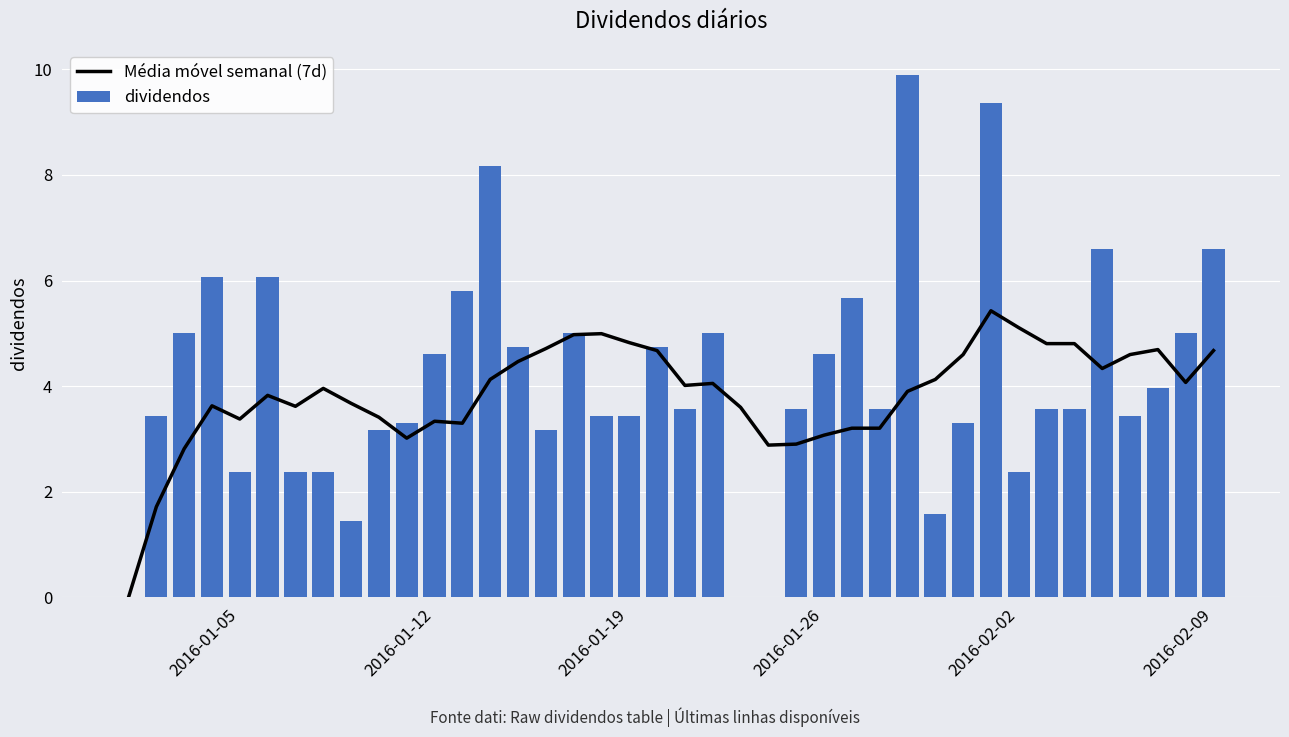

Reading right to left, extract all data points from this chart.

Média móvel semanal (7d): 4.7	4.1	4.7	4.6	4.3	4.8	4.8	5.1	5.4	4.6	4.1	3.9	3.2	3.2	3.1	2.9	2.9	3.6	4.1	4.0	4.7	4.8	5.0	5.0	4.7	4.5	4.1	3.3	3.3	3.0	3.4	3.7	4.0	3.6	3.8	3.4	3.6	2.8	1.7	0.0
dividendos: 6.6	5.0	4.0	3.4	6.6	3.6	3.6	2.4	9.4	3.3	1.6	9.9	3.6	5.7	4.6	3.6	0.0	0.0	5.0	3.6	4.7	3.4	3.4	5.0	3.2	4.7	8.2	5.8	4.6	3.3	3.2	1.5	2.4	2.4	6.1	2.4	6.1	5.0	3.4	0.0